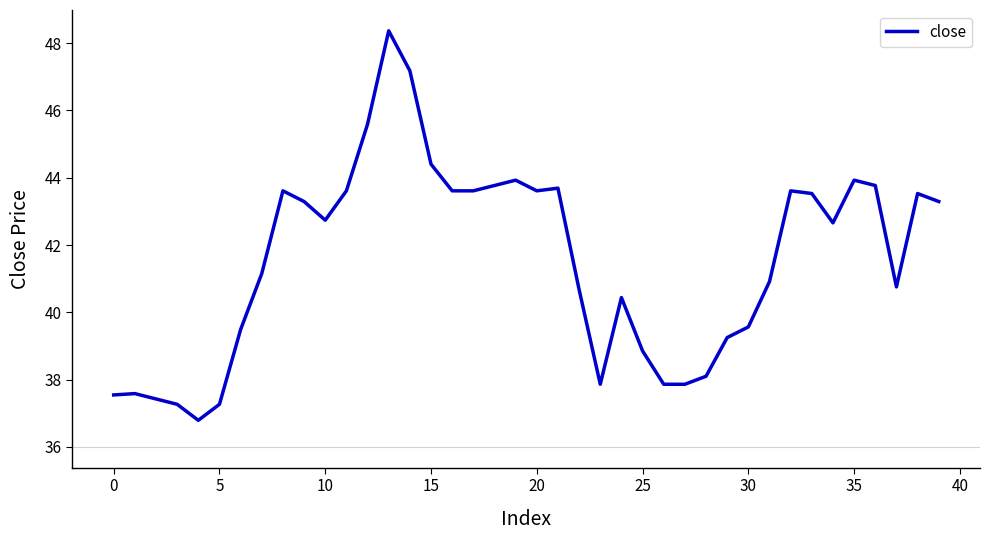

What is the smallest value displayed?

36.8